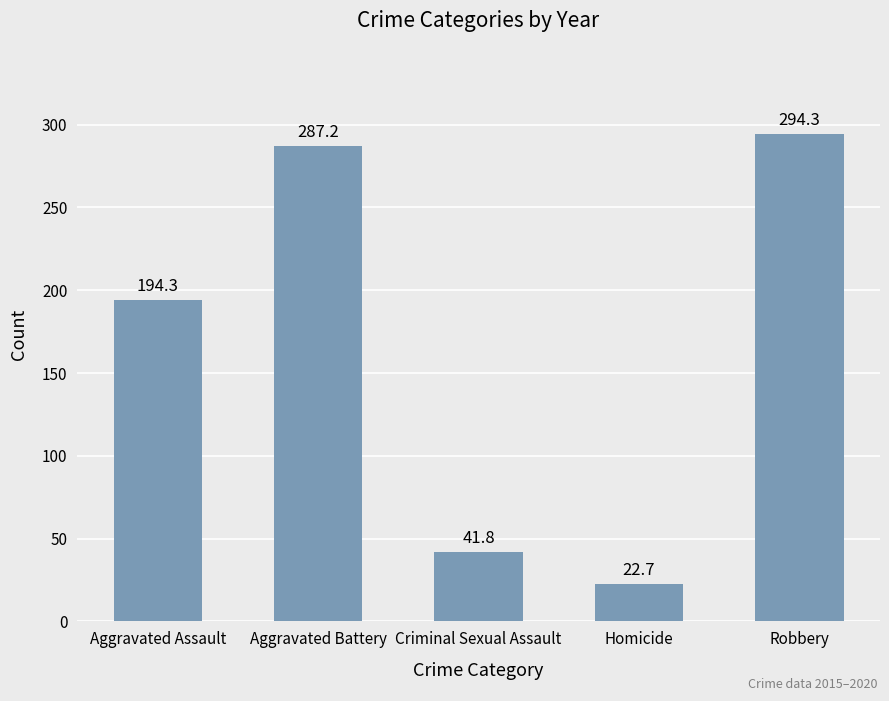

What is the label of the 2nd bar from the left?

Aggravated Battery